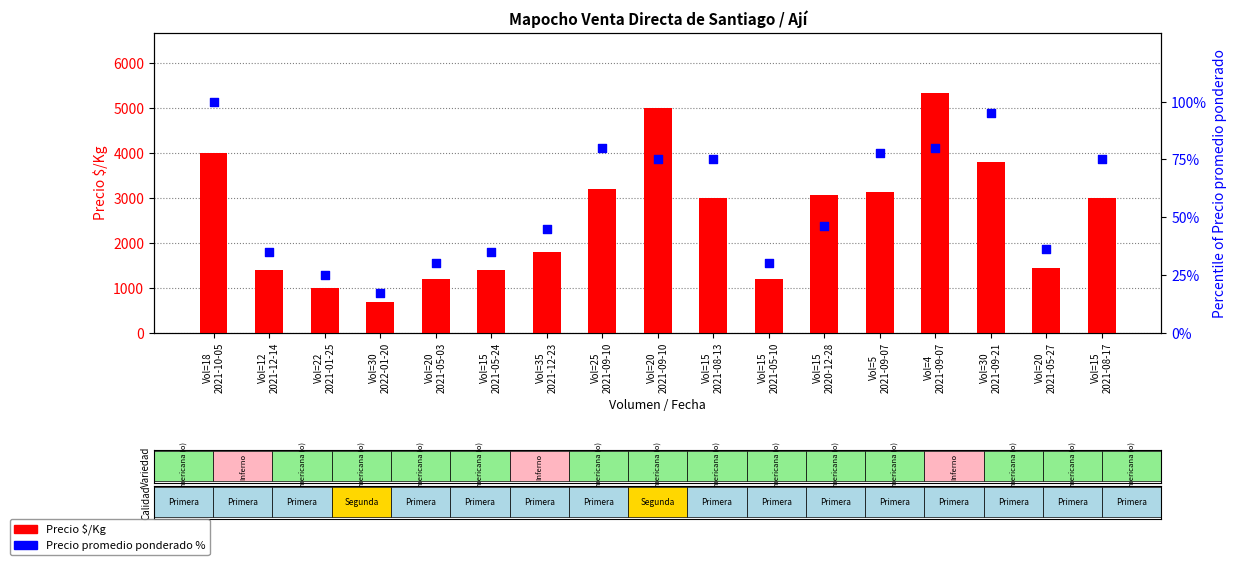

Which series has the largest total across all categories?

Precio $/Kg